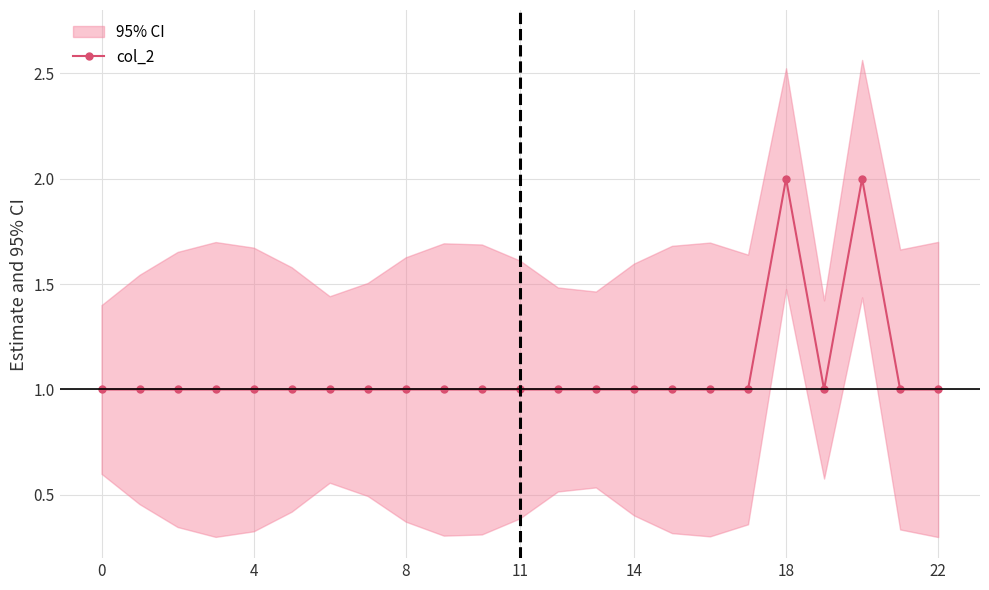

Which has a higher value, 11 or 9?

11